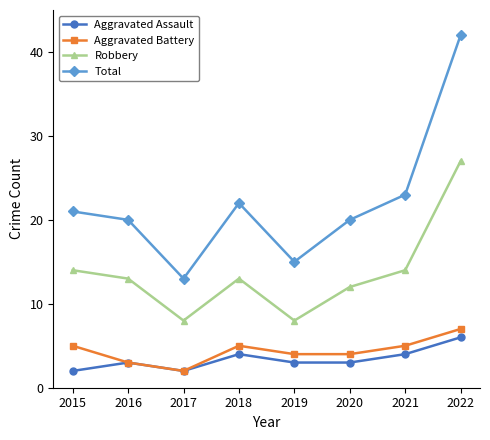

True or false: Total has a value of 8 at 2015.

False